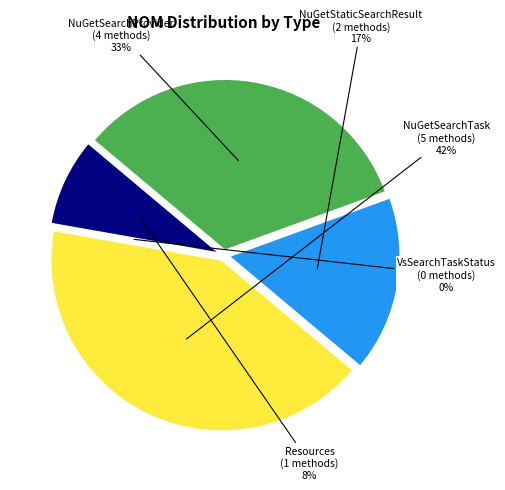

What is the largest slice in the pie chart?

NuGetSearchTask